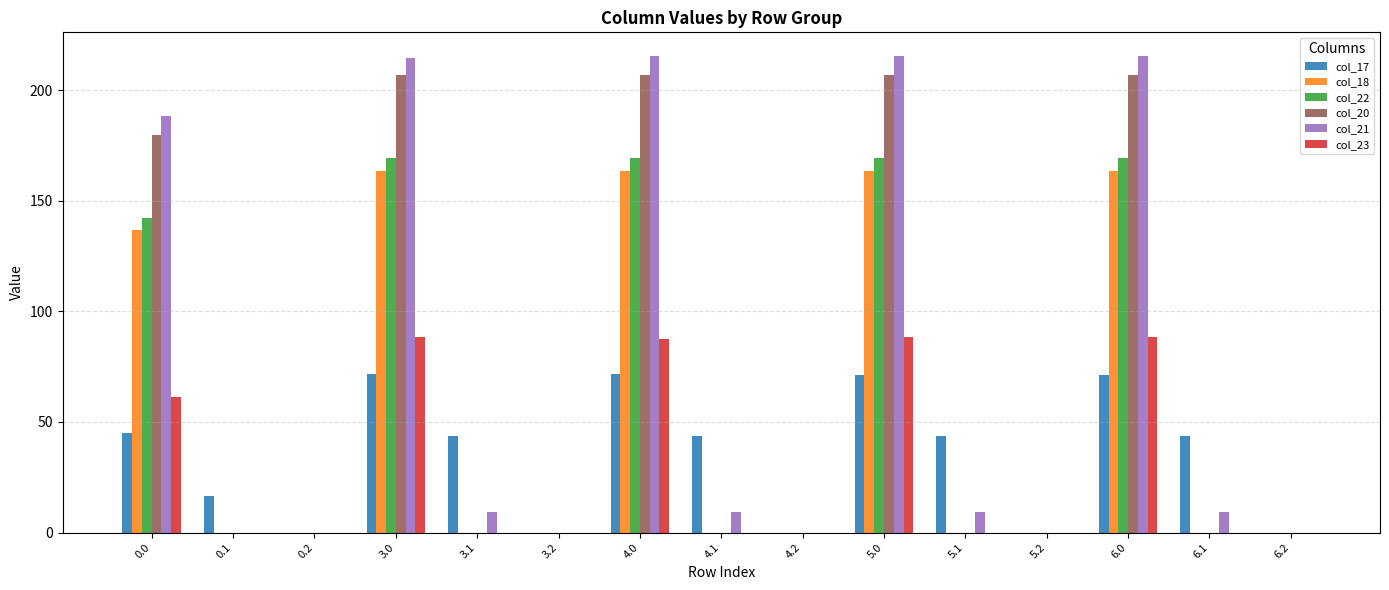

The col_22 series shows 225.7 at 6.0. True or false?

False